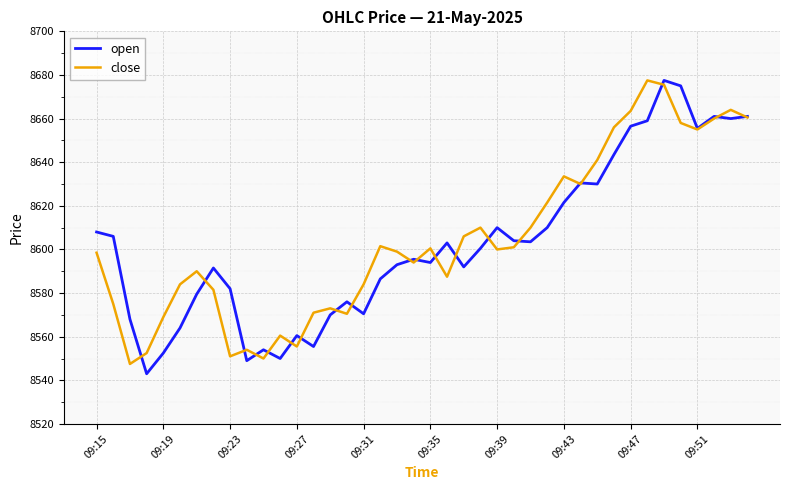

What is the highest value of the close series?

8677.5